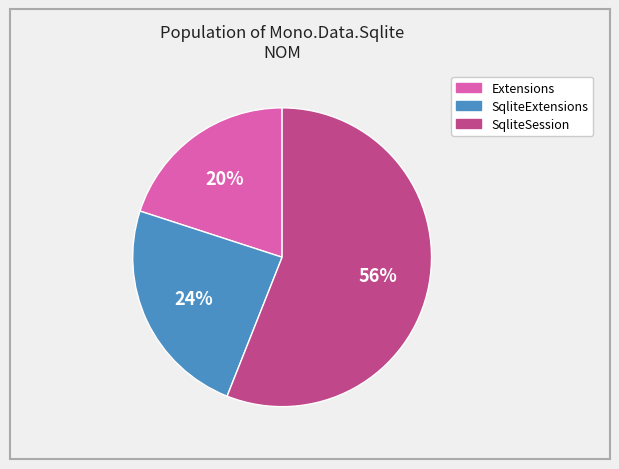

To the nearest percent, what is the difference between the largest and smallest slice percentages?

36%